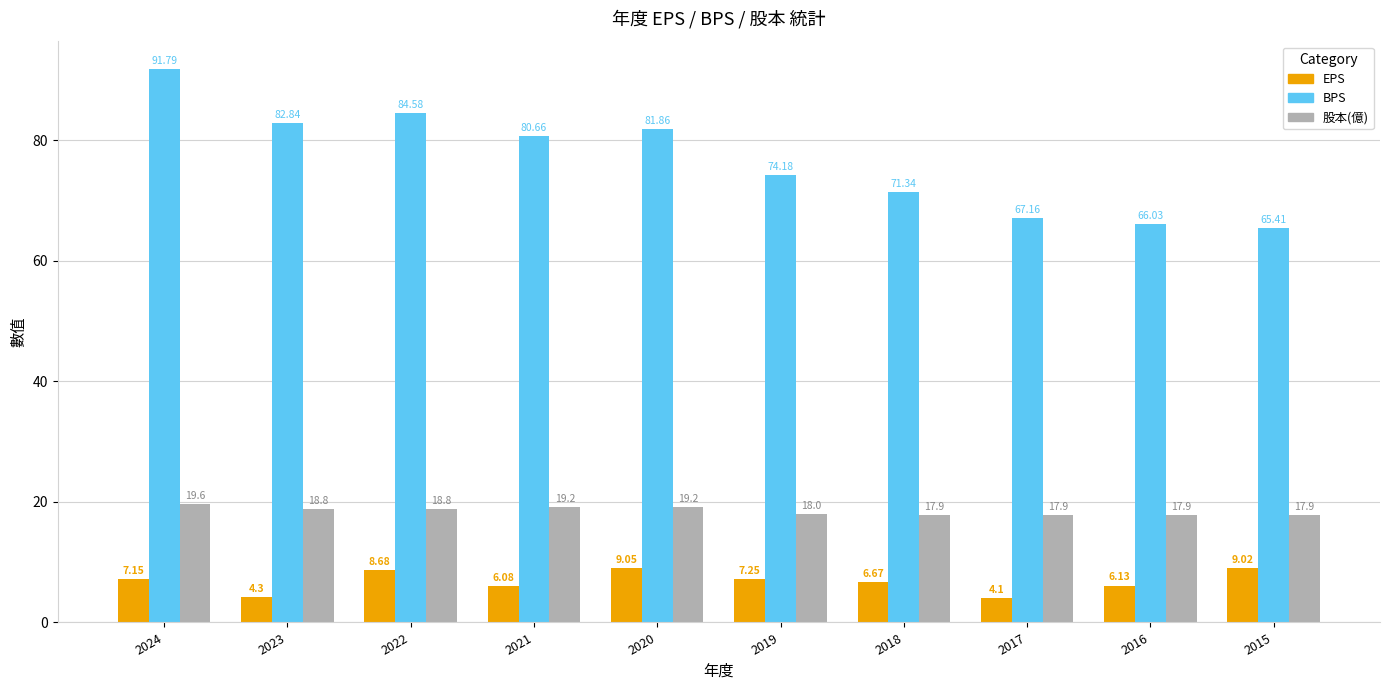

What is the difference between the highest and lowest values at 2020?

72.8